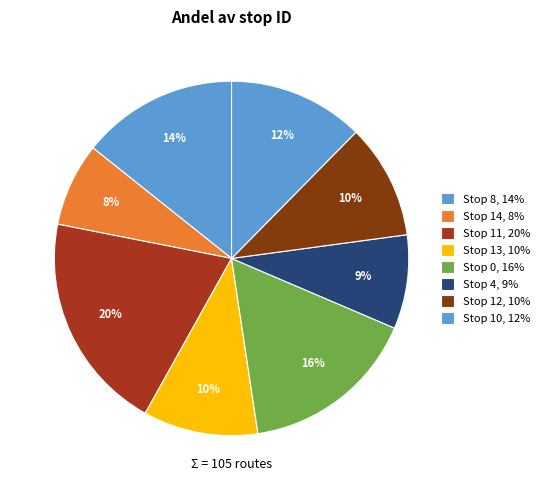

Is there any slice that represents more than half of the pie?

No